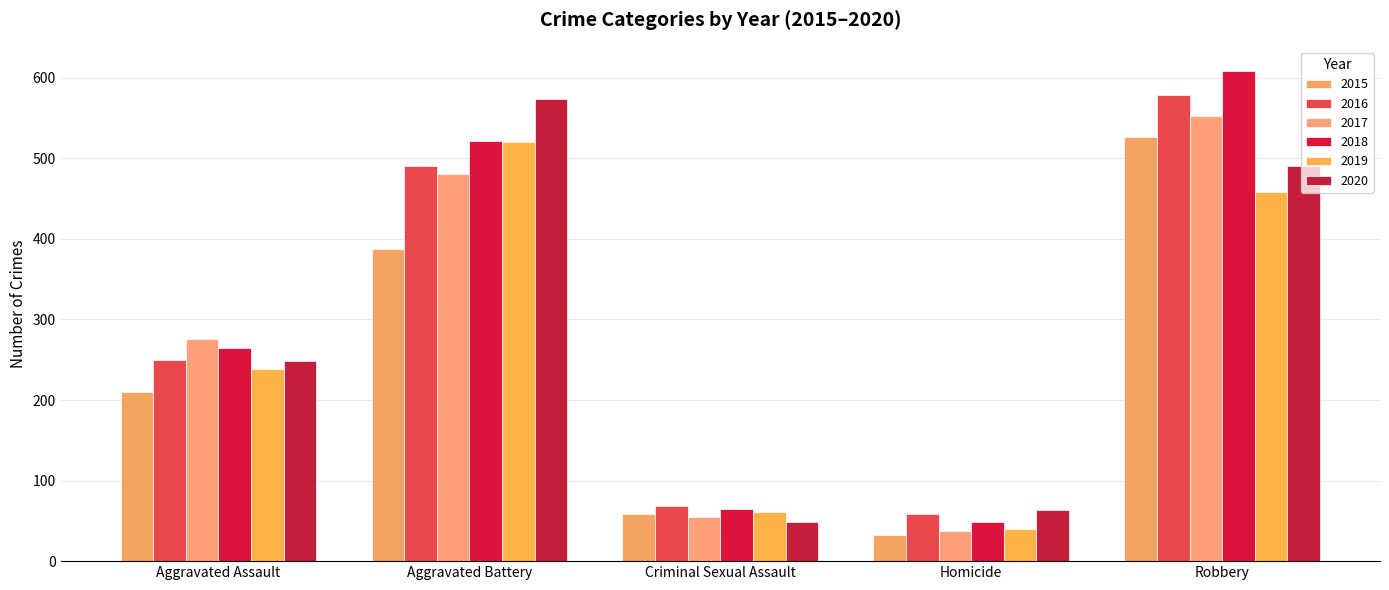

Which has a higher value, Aggravated Battery or Robbery?

Robbery